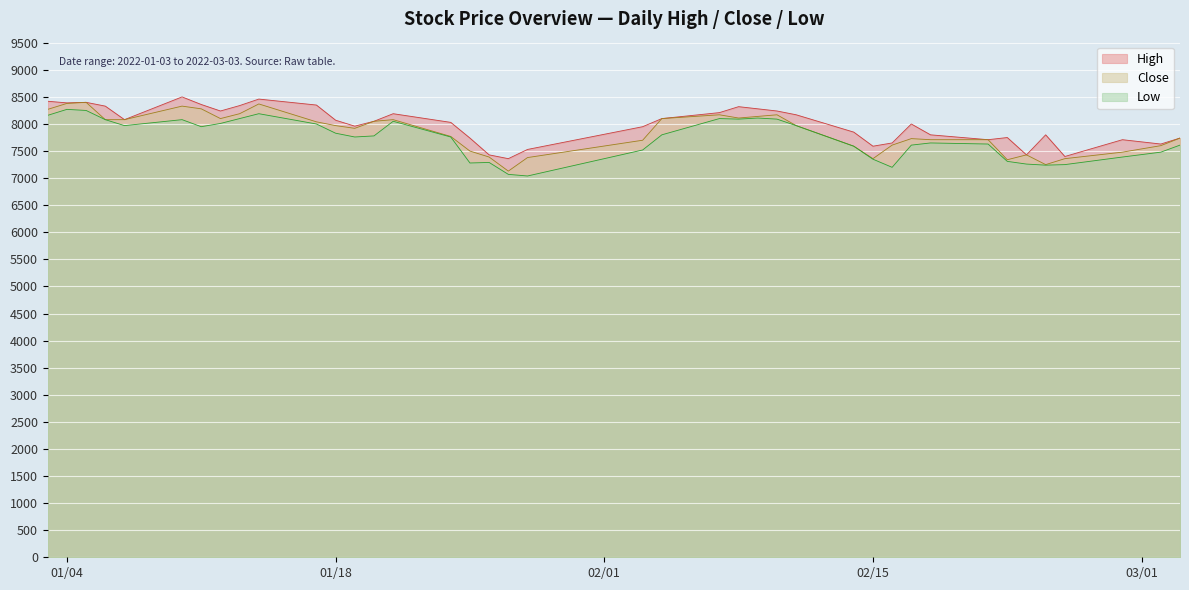

What is the smallest value displayed?

7040